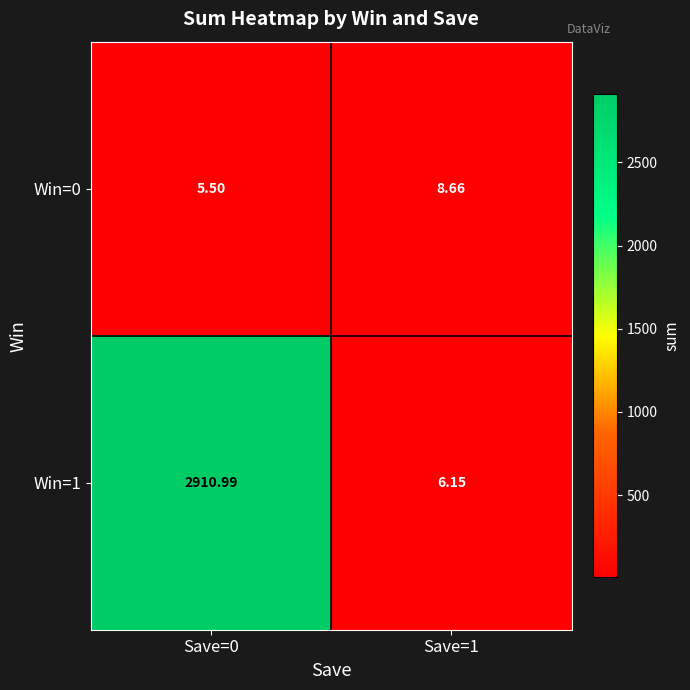

List the series in order of their peak value, lowest first.

Win=0, Win=1